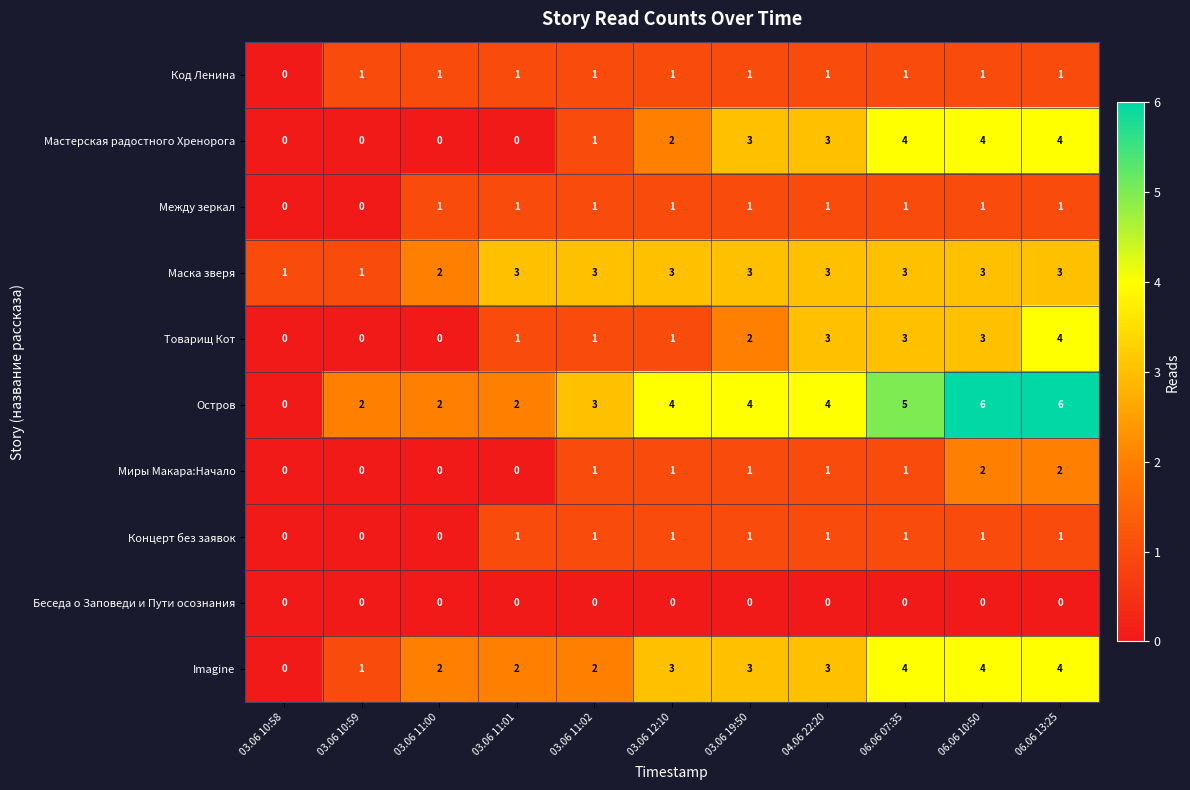

What is the total value across all series at 03.06 10:59?

5